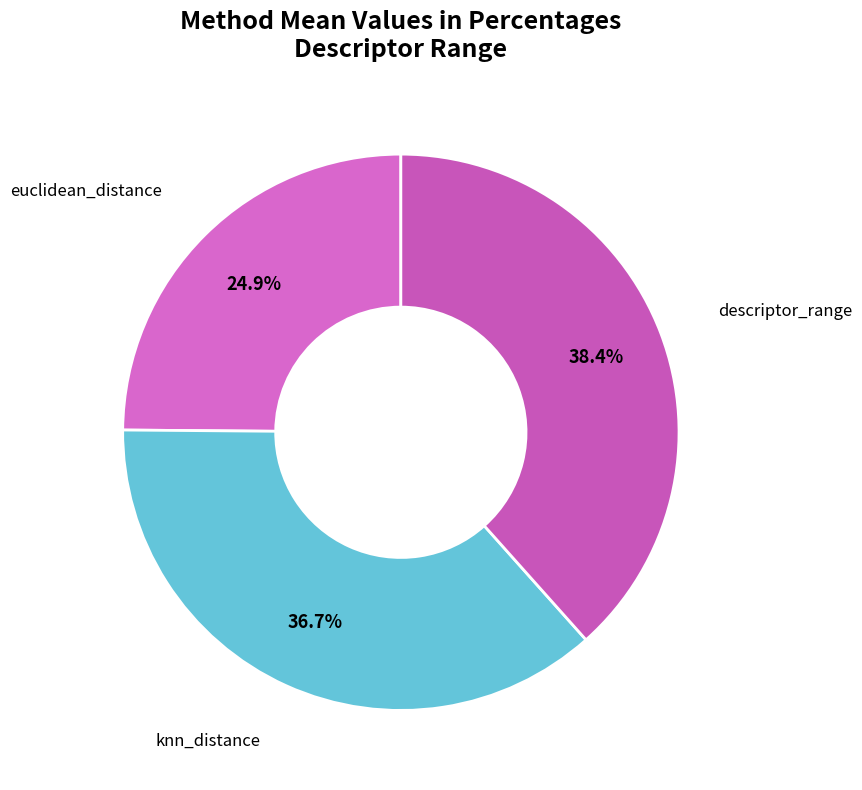

Approximately how many times larger is the value at knn_distance compared to descriptor_range?

1.0